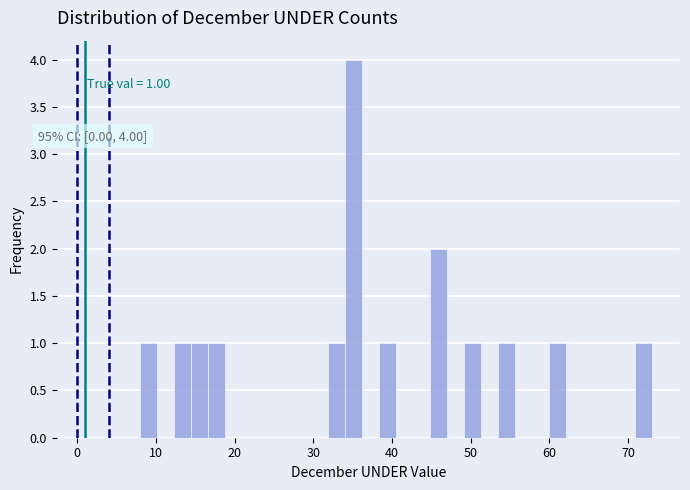

Read against the x-axis, roughly where is the centre of the tallest bar?

35